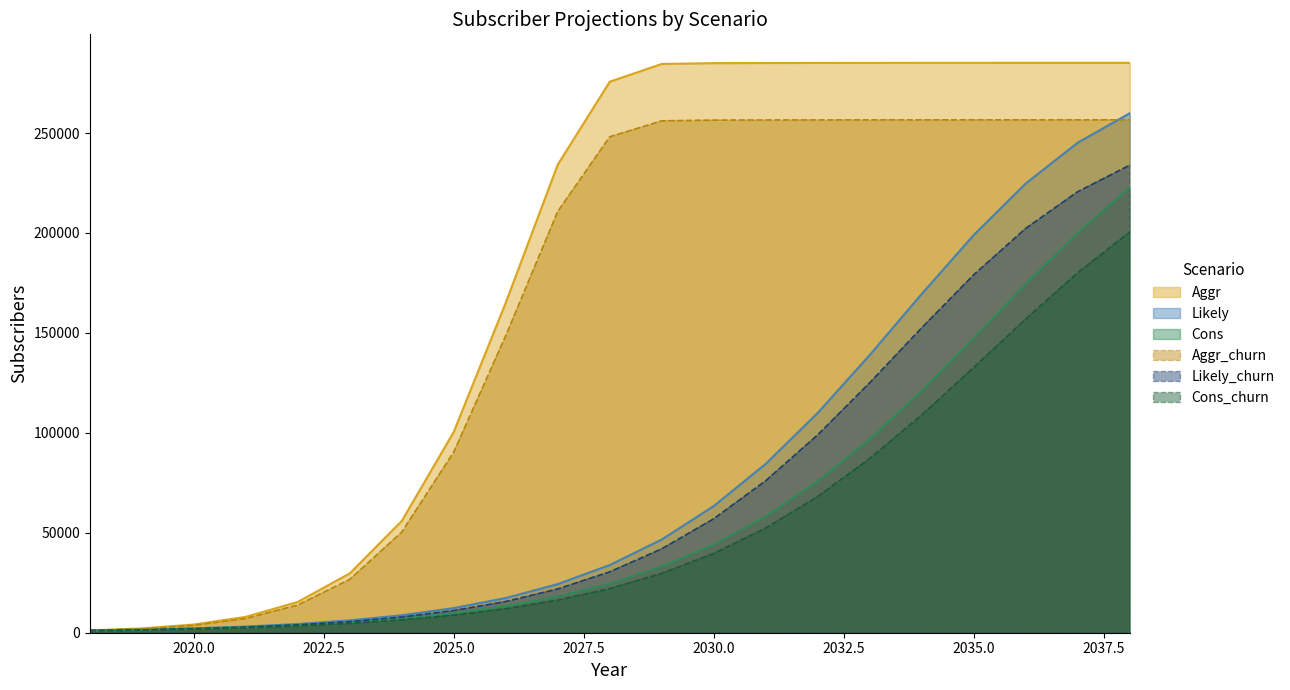

What is the sum of all Aggr_churn values?

3367812